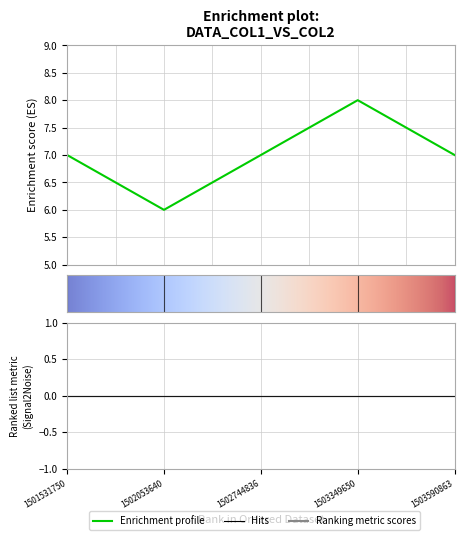

The value at 1502053640 is 6. True or false?

True